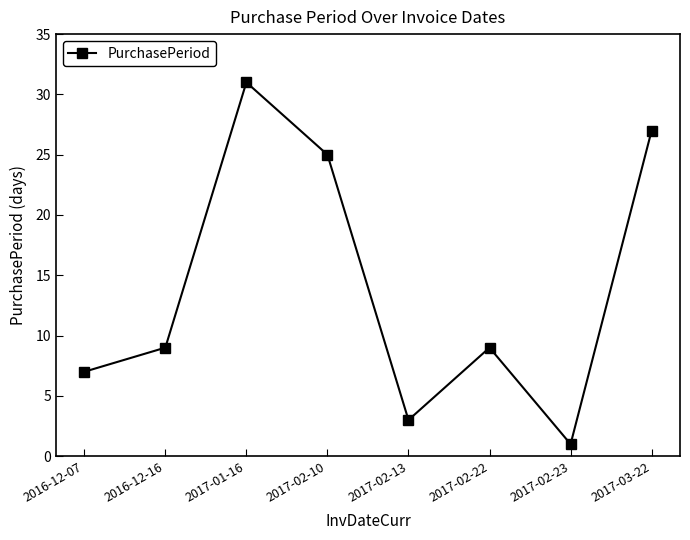

What is the label of the 7th point from the right?

2016-12-16